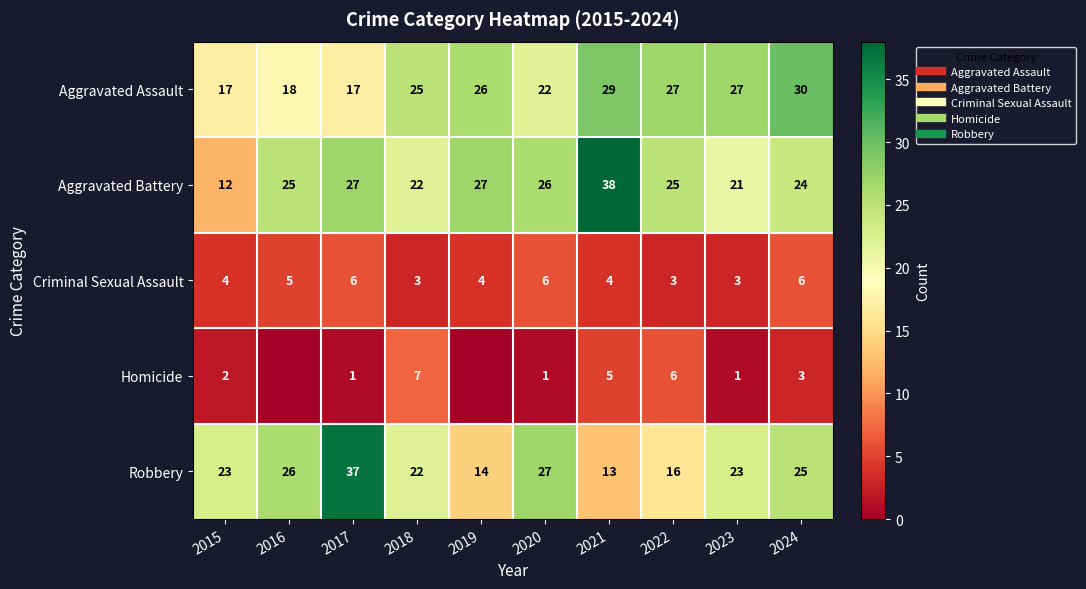

At which label is Robbery closest to 25?

2024